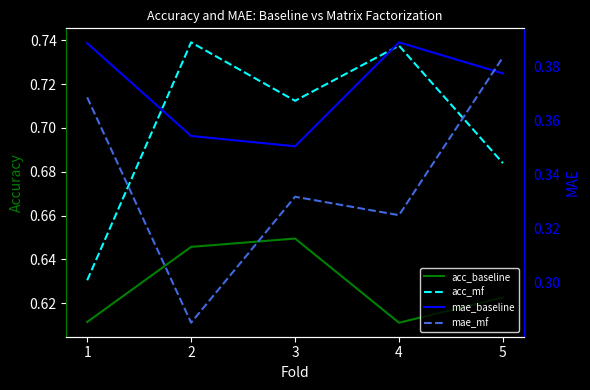

Which series has the largest total across all categories?

acc_mf